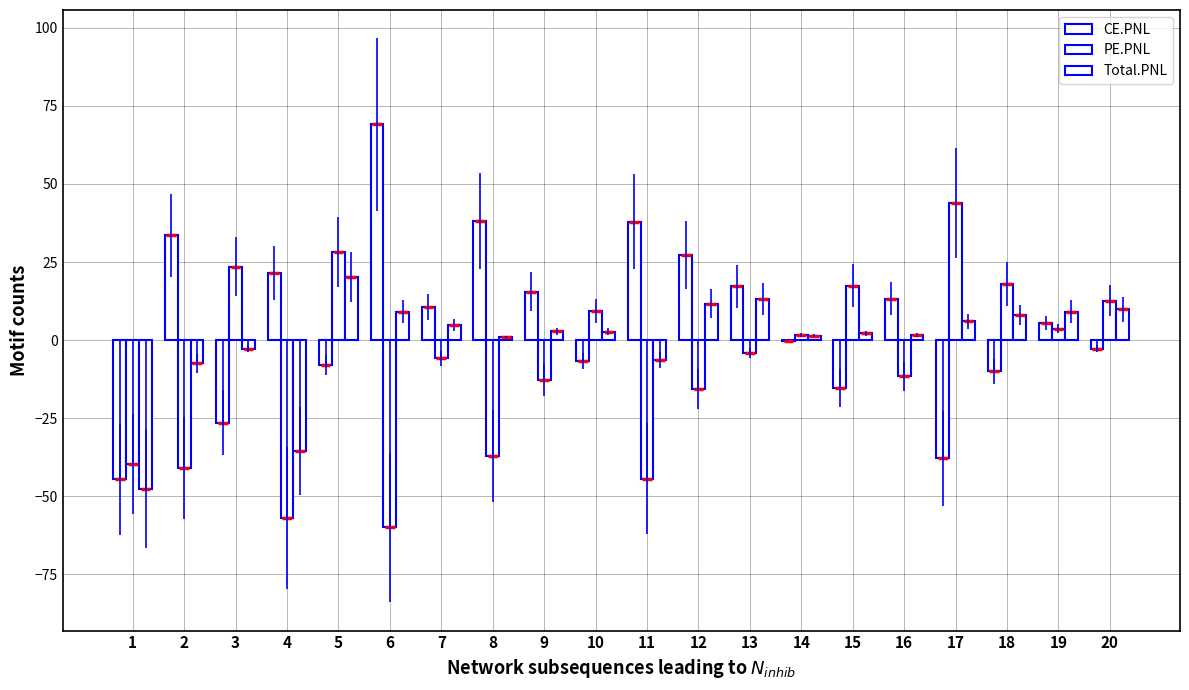

Reading right to left, list all the values displayed in this chart.

CE.PNL: -2.7	5.5	-10.0	-37.9	13.2	-15.2	-0.3	17.3	27.4	38.0	-6.6	15.5	38.1	10.7	69.0	-8.0	21.4	-26.4	33.5	-44.6
PE.PNL: 12.6	3.6	18.0	44.0	-11.5	17.4	1.7	-4.1	-15.6	-44.3	9.4	-12.7	-37.1	-5.8	-60.0	28.2	-56.9	23.6	-41.0	-39.7
Total.PNL: 9.9	9.2	8.0	6.1	1.7	2.2	1.4	13.2	11.7	-6.3	2.8	2.8	1.0	4.8	9.1	20.2	-35.4	-2.8	-7.5	-47.6